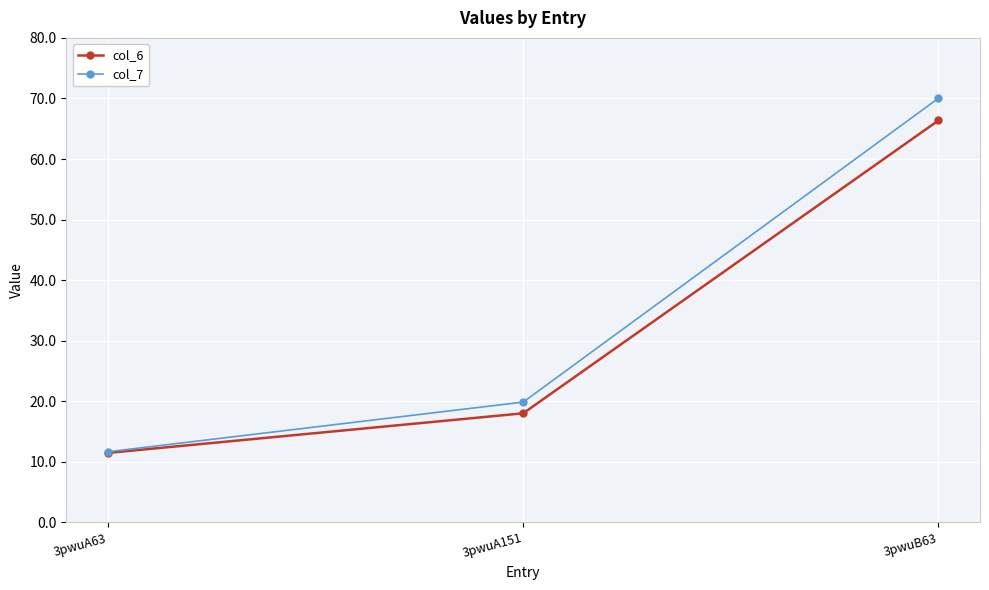

Rank the categories by col_7 value from highest to lowest.

3pwuB63, 3pwuA151, 3pwuA63